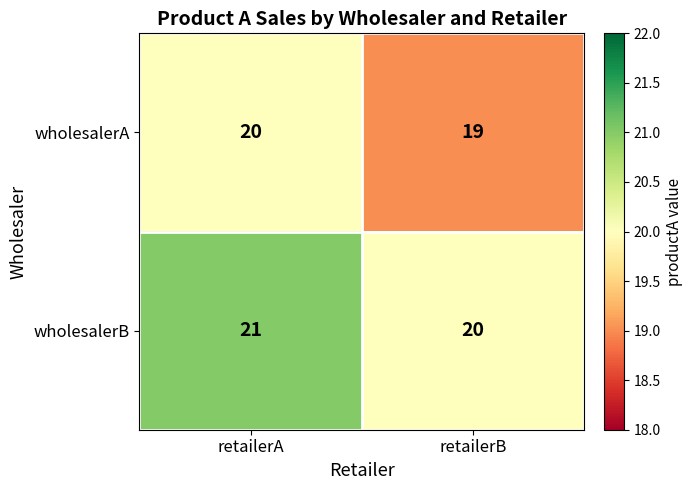

What is the greatest value displayed?

21